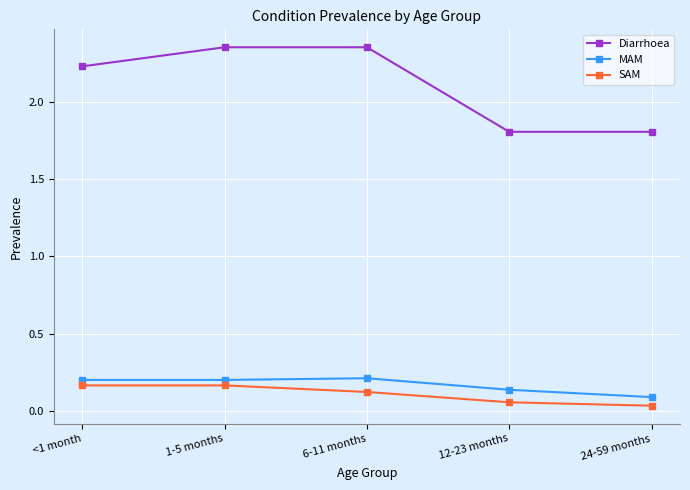

Does the chart display data point markers on the line(s)?

Yes